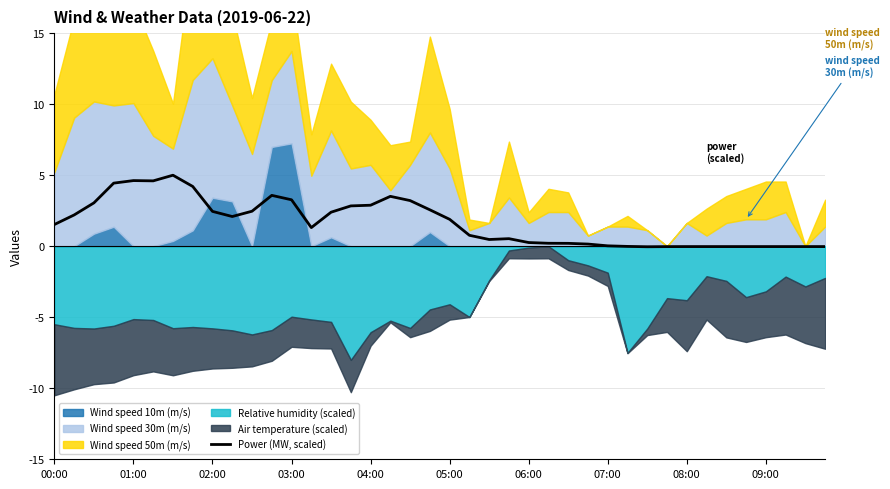

The chart shows a value of 3.2 at 18. True or false?

True